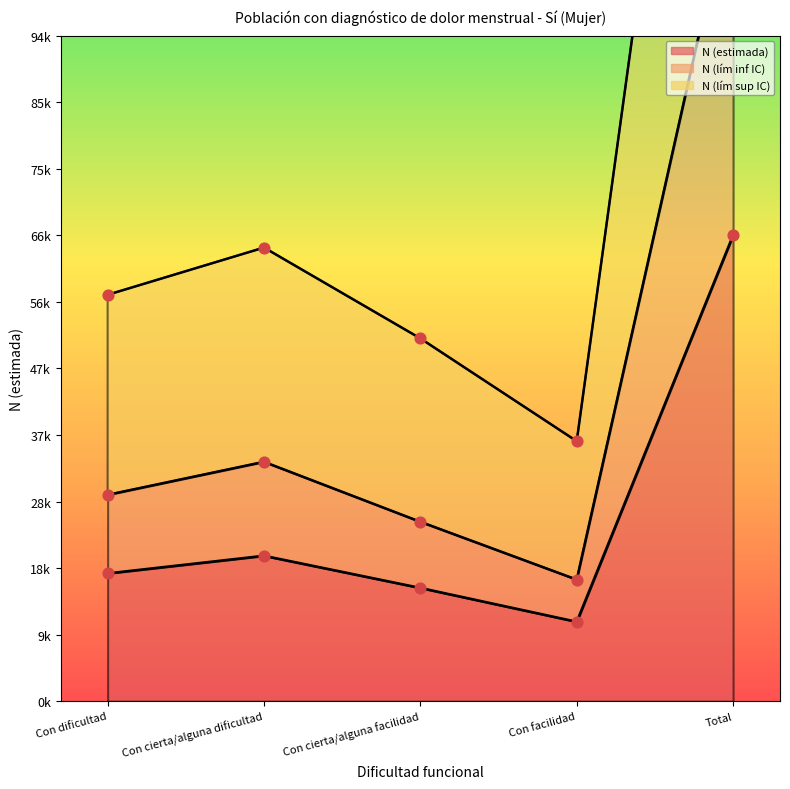

Which series has the widest spread of Y values?

N (lím sup IC)